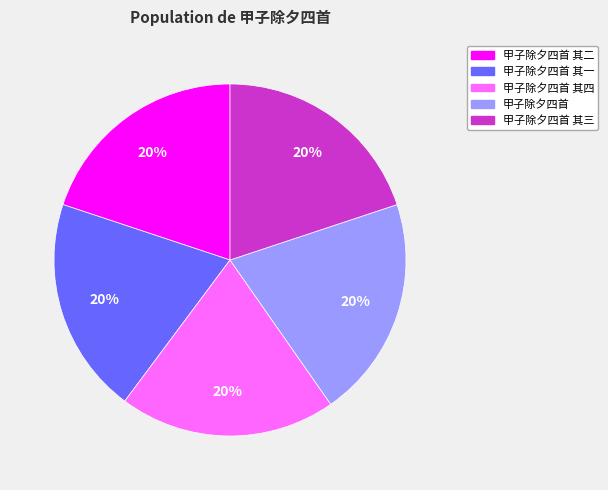

Approximately how many times larger is the value at 甲子除夕四首 其二 compared to 甲子除夕四首 其一?

1.0